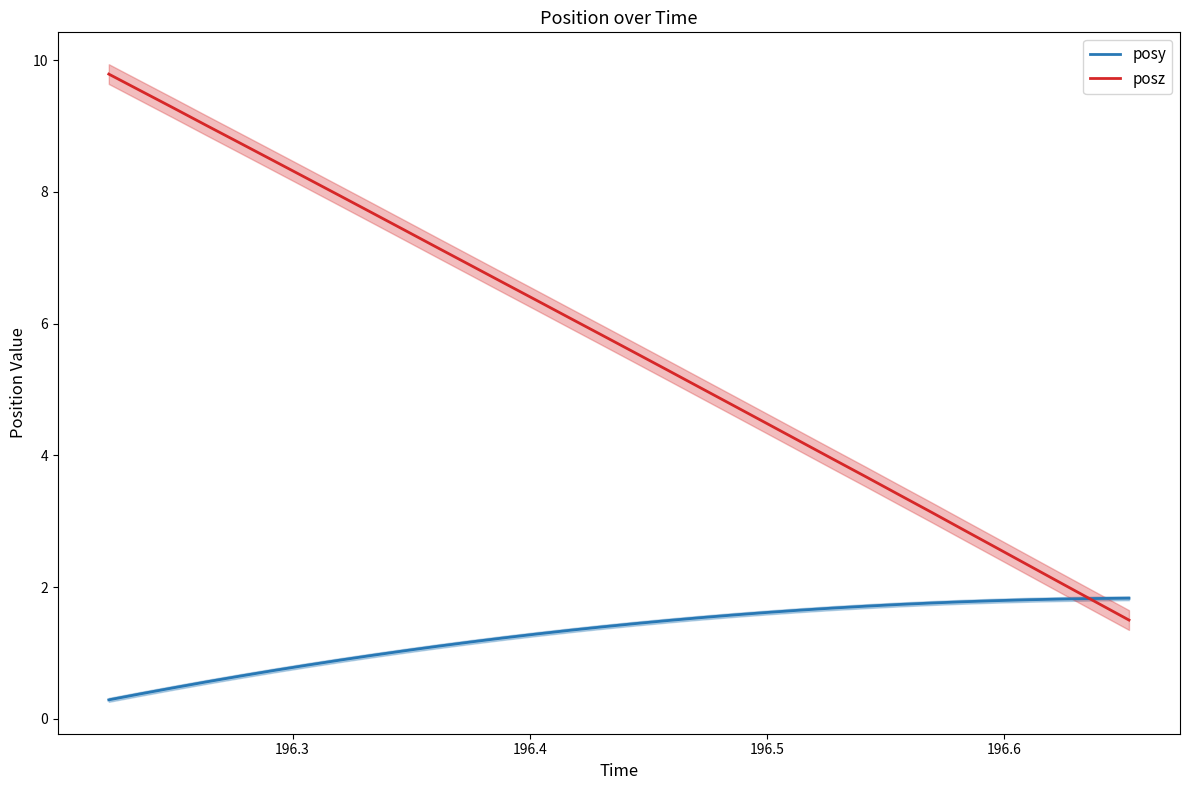

What is the maximum value for posy?

1.8